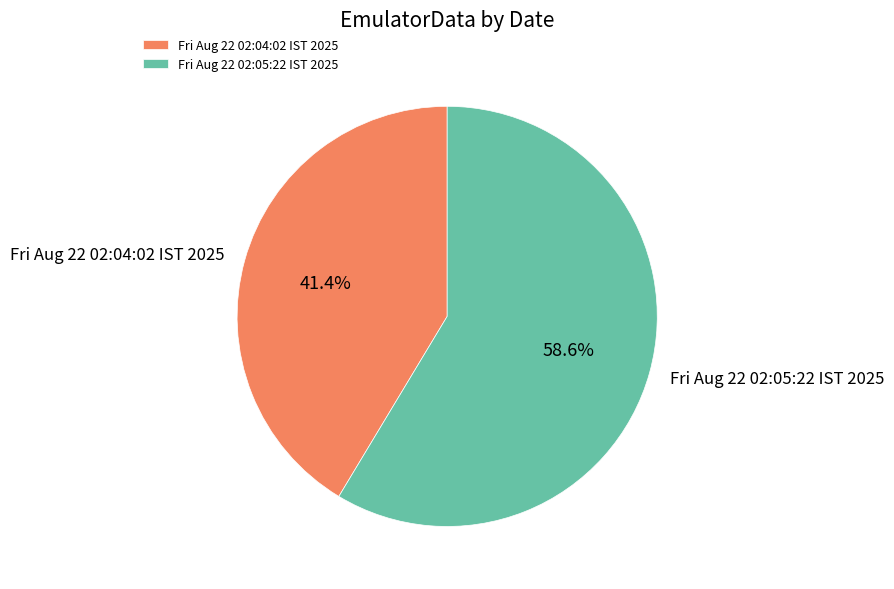

Which slice is the smallest?

Fri Aug 22 02:04:02 IST 2025